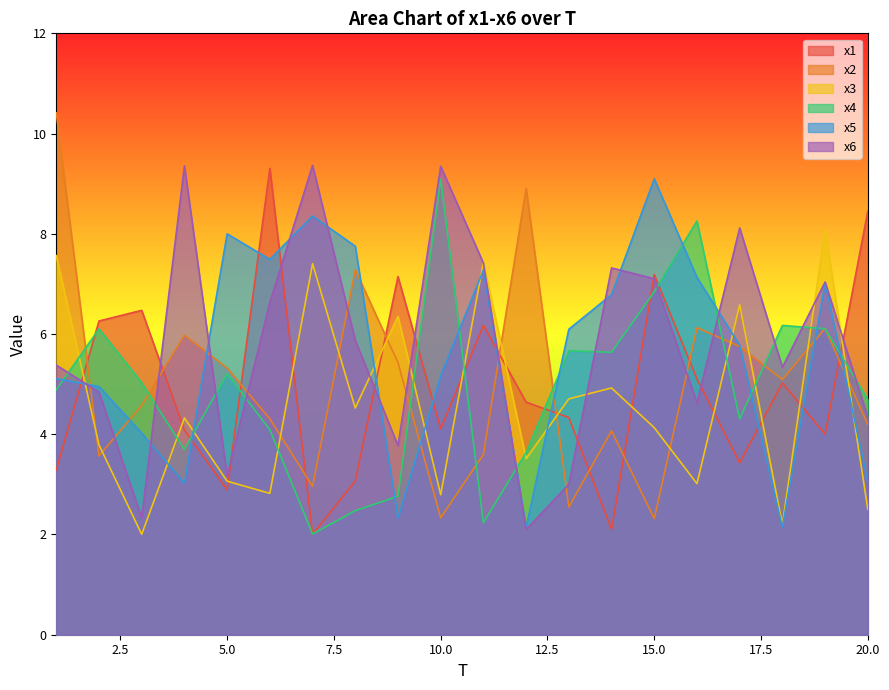

True or false: x1 and x4 intersect in this chart.

True